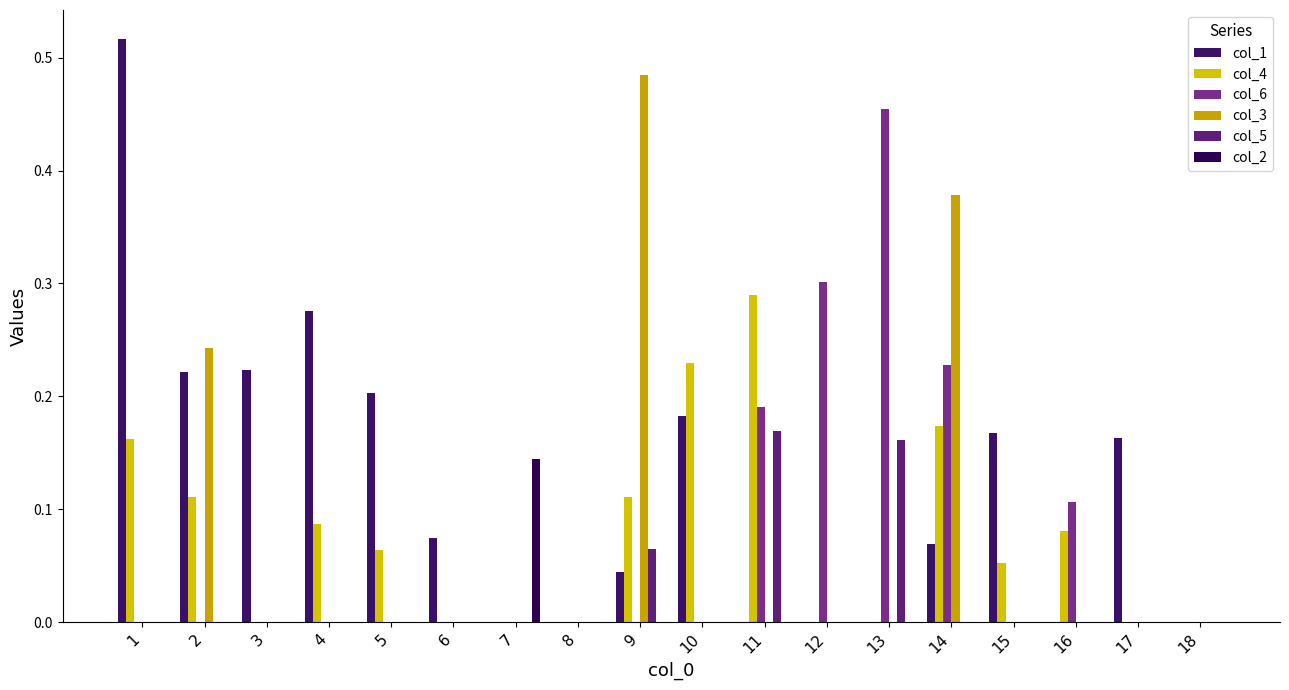

What is the value of the col_1 bar at the 2nd from the left?

0.2